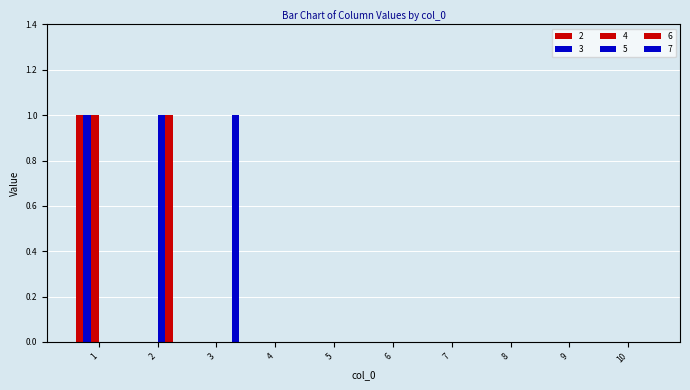

Are the bars horizontal?

No